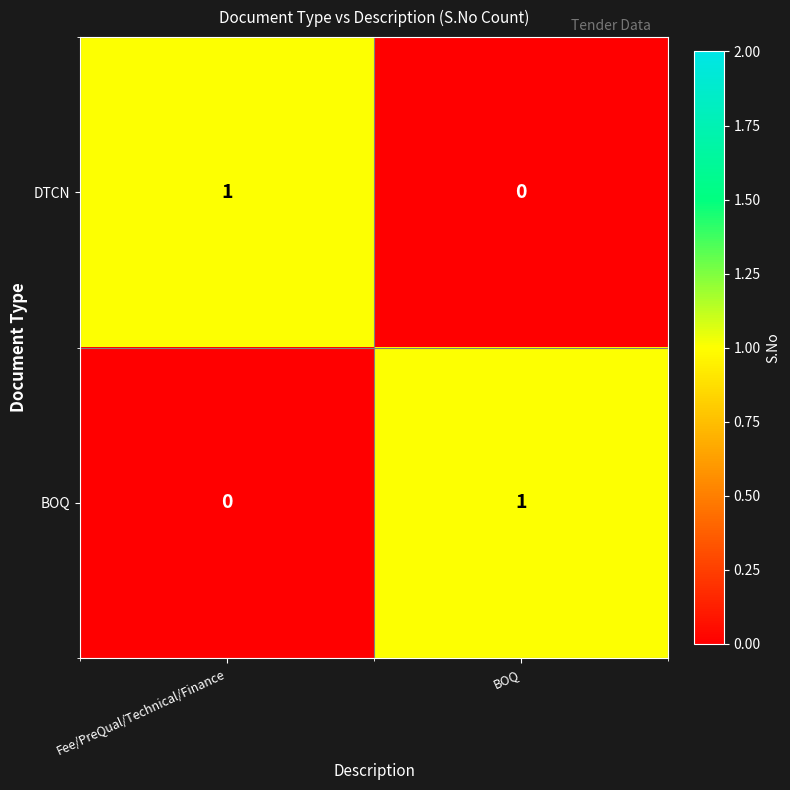

How many data points in DTCN are less than 1?

1